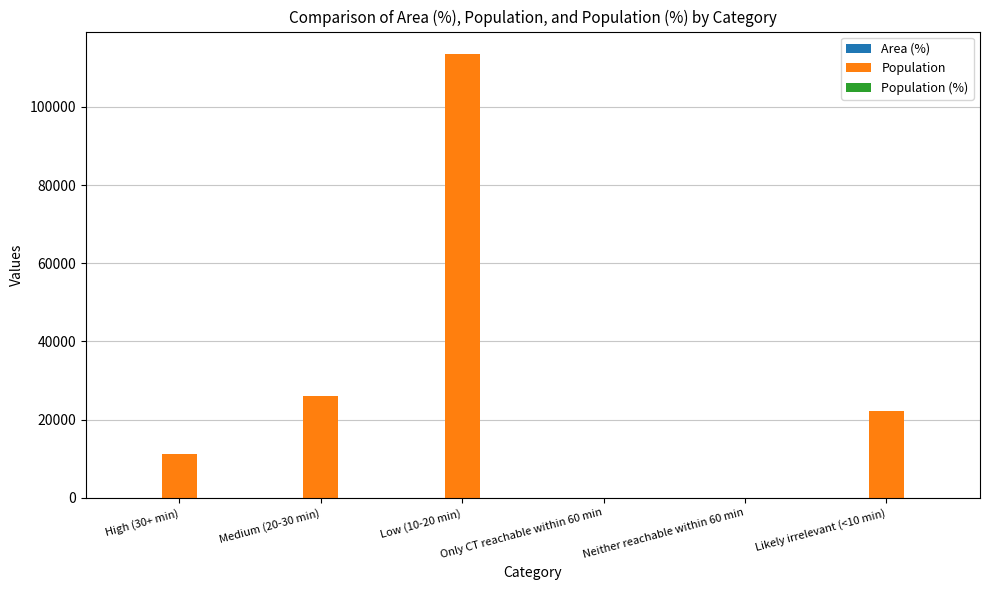

Which category has the highest value in the Population series?

Low (10-20 min)